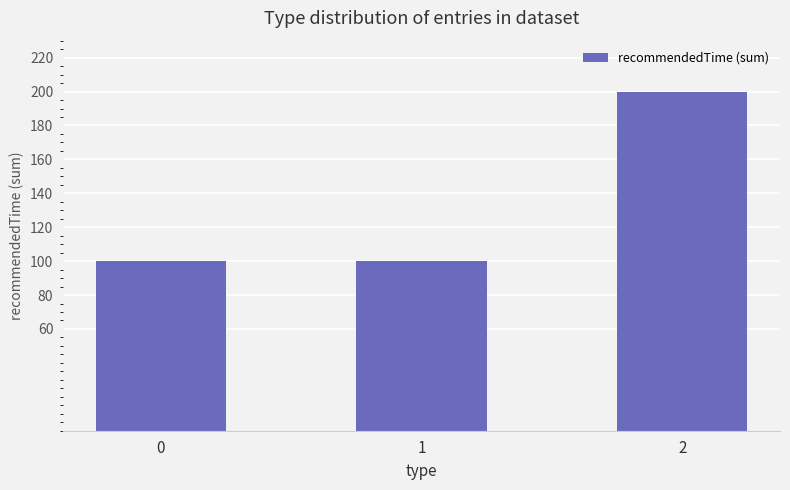

Is it true that the value at 1 is 34?

False